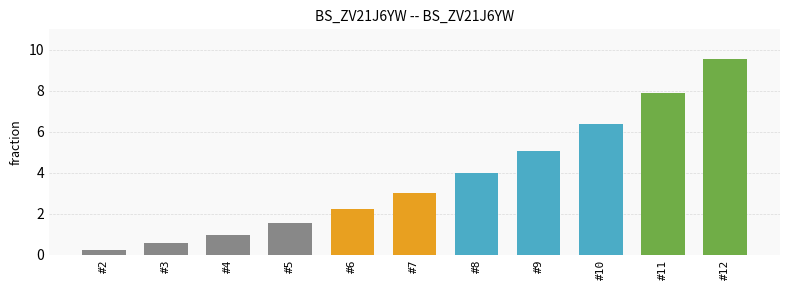

Where is the data nearest to the value 4?

#8